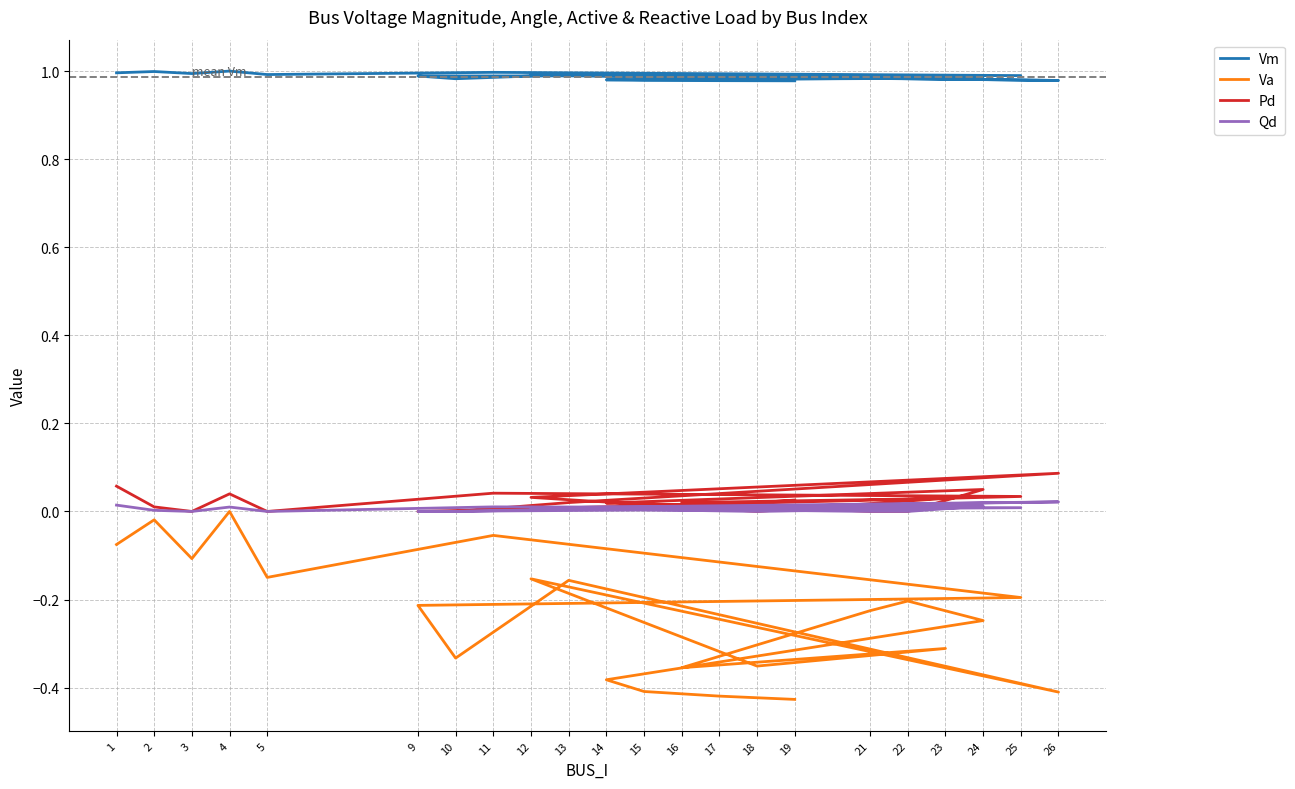

Reading right to left, what are all the values shown in this chart?

Vm: 1.0	1.0	1.0	1.0	1.0	1.0	1.0	1.0	1.0	1.0	1.0	1.0	1.0	1.0	1.0	1.0	1.0	1.0	1.0	1.0	1.0	1.0
Va: -0.4	-0.4	-0.4	-0.4	-0.2	-0.2	-0.2	-0.4	-0.3	-0.4	-0.2	-0.4	-0.2	-0.3	-0.2	-0.2	-0.1	-0.1	0.0	-0.1	-0.0	-0.1
Pd: 0.0	0.0	0.0	0.0	0.0	0.0	0.0	0.0	0.0	0.0	0.0	0.1	0.0	0.0	0.0	0.0	0.0	0.0	0.0	0.0	0.0	0.1
Qd: 0.0	0.0	0.0	0.0	0.0	0.0	0.0	0.0	0.0	0.0	0.0	0.0	0.0	0.0	0.0	0.0	0.0	0.0	0.0	0.0	0.0	0.0